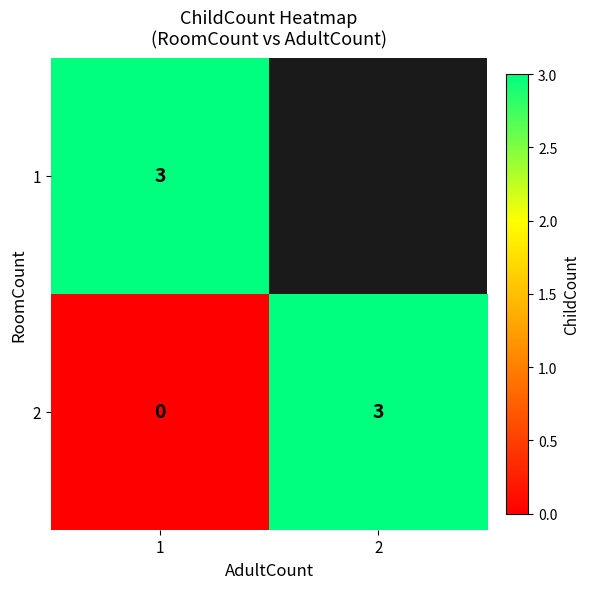

Rank the series at 1 from highest to lowest value.

1, 2